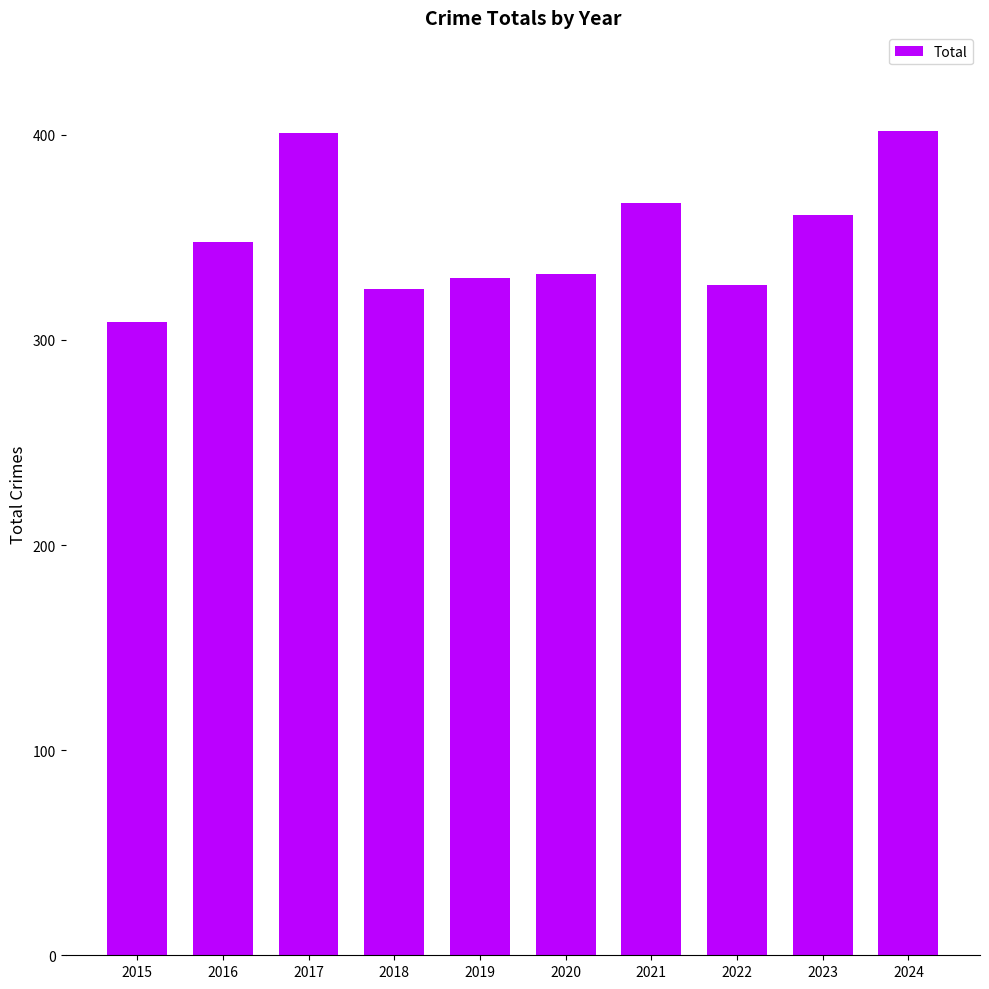

What is the average value?

350